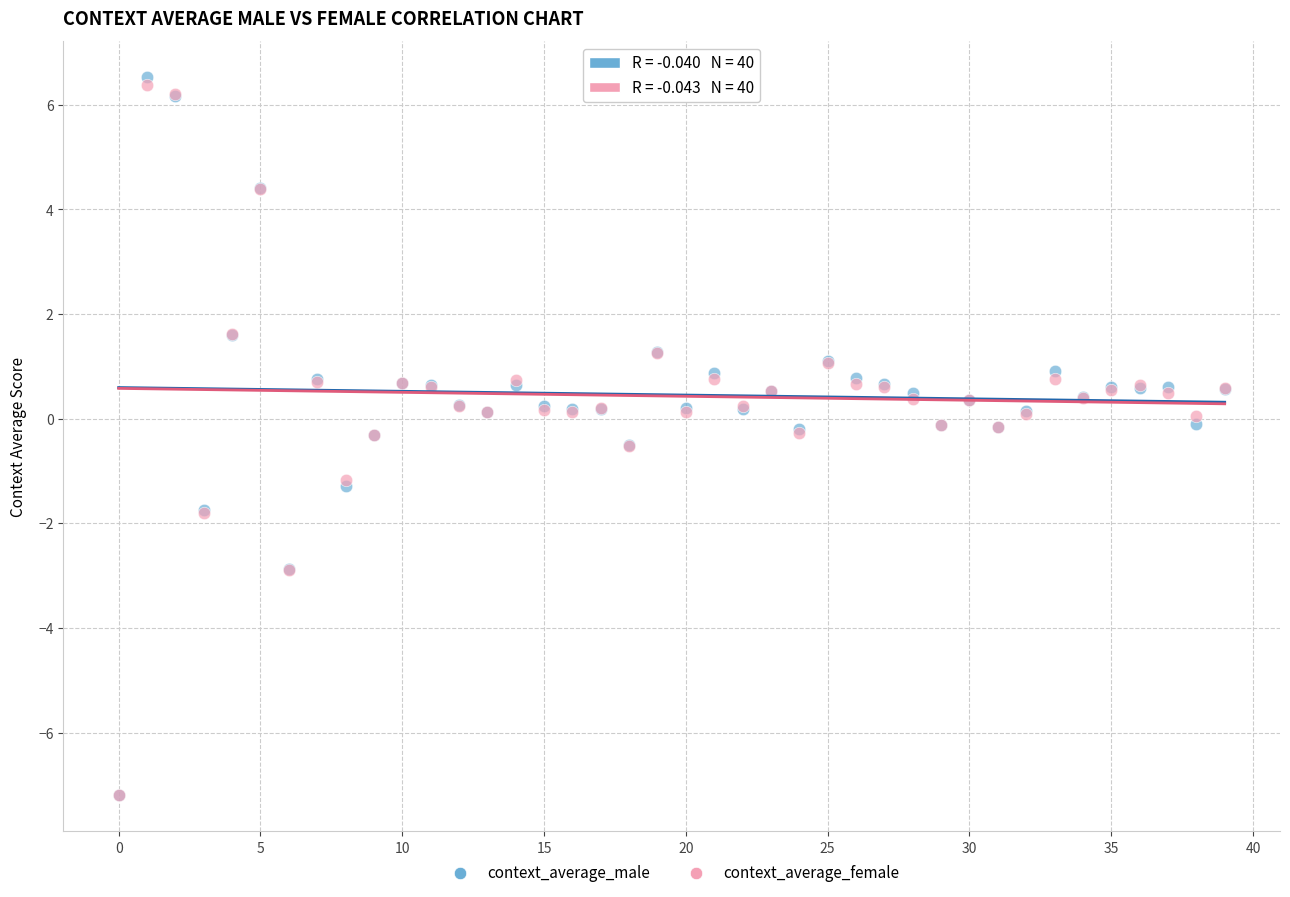

Which series contains the highest Y value?

context_average_male